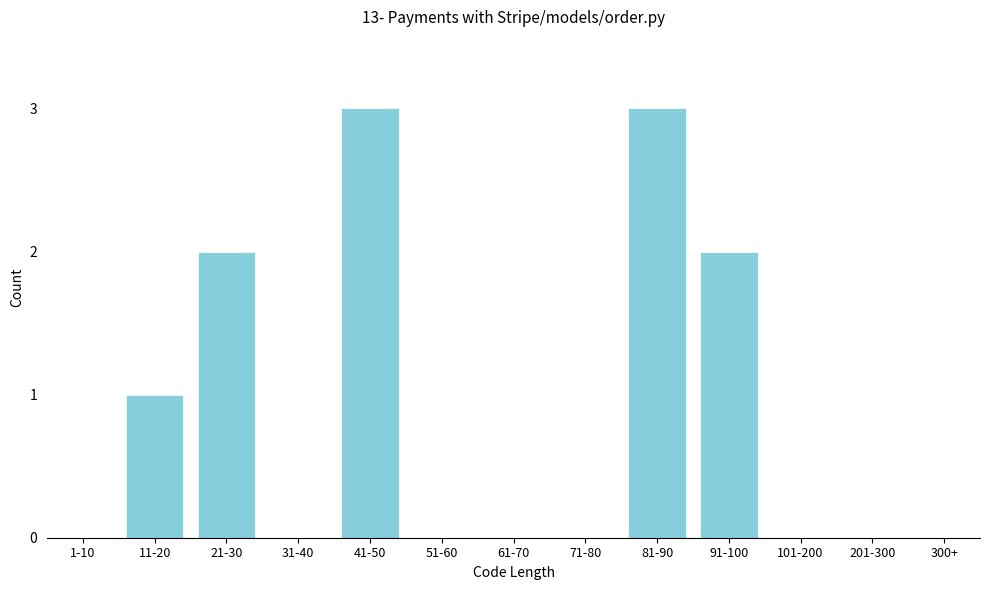

Reading left to right, transcribe all the data shown in this chart.

1-10=0	11-20=1	21-30=2	31-40=0	41-50=3	51-60=0	61-70=0	71-80=0	81-90=3	91-100=2	101-200=0